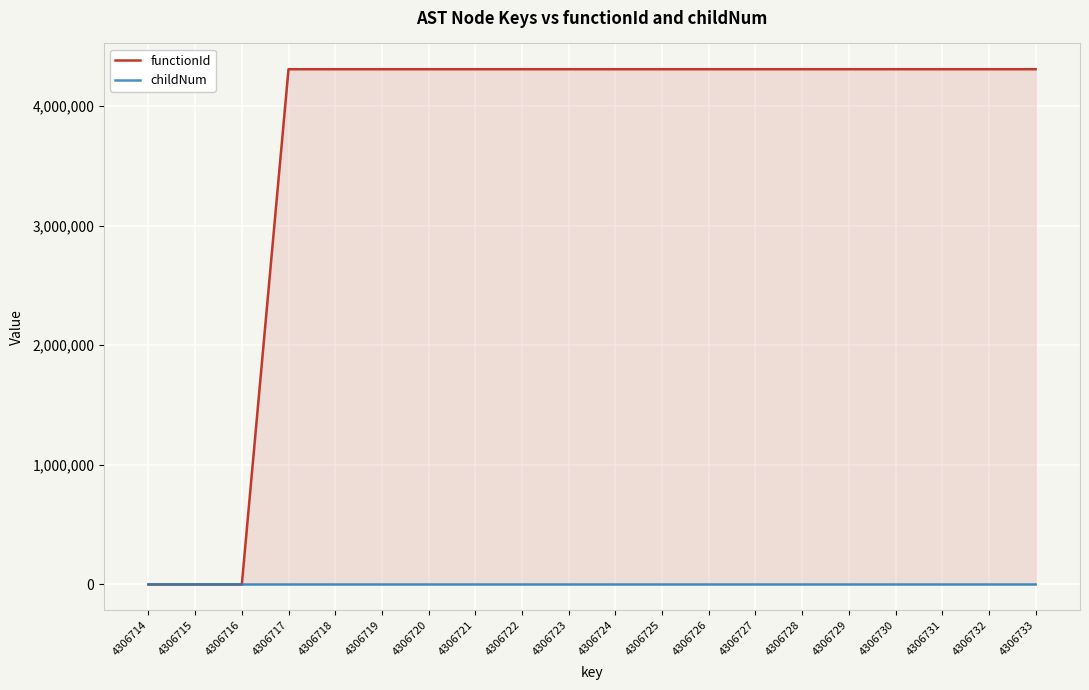

How many distinct data groups are displayed?

2